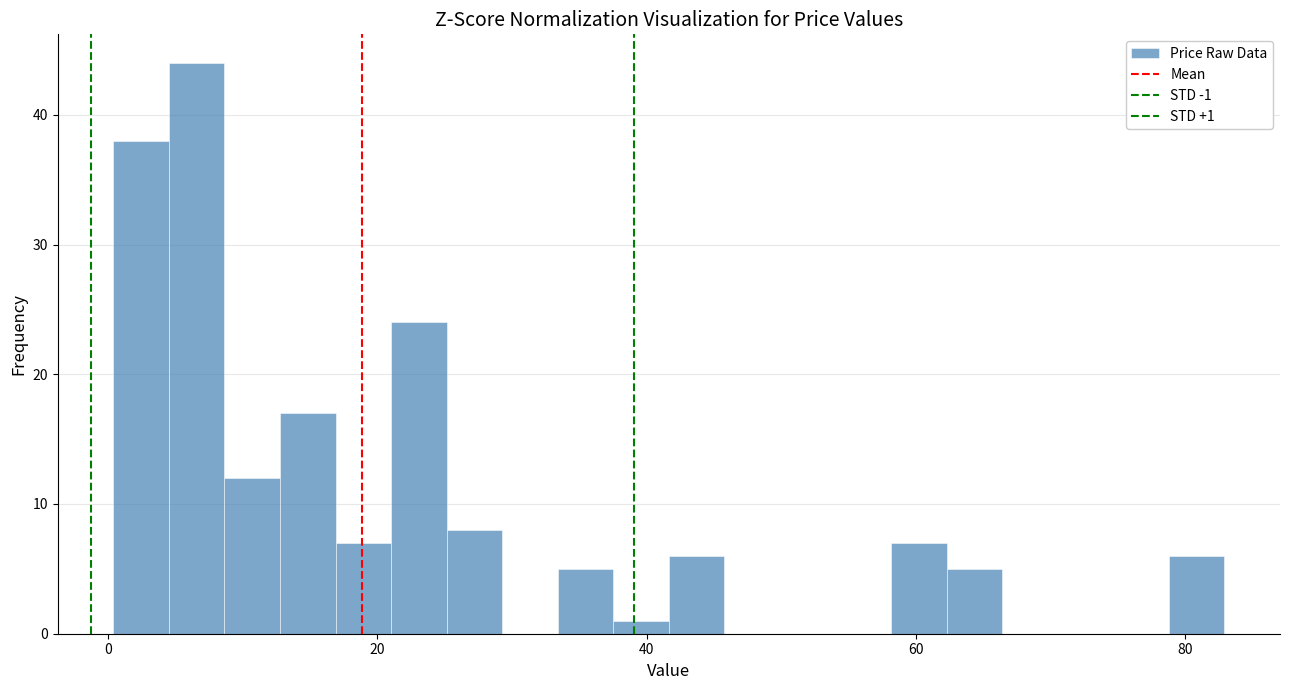

Read against the x-axis, roughly where is the centre of the tallest bar?

6